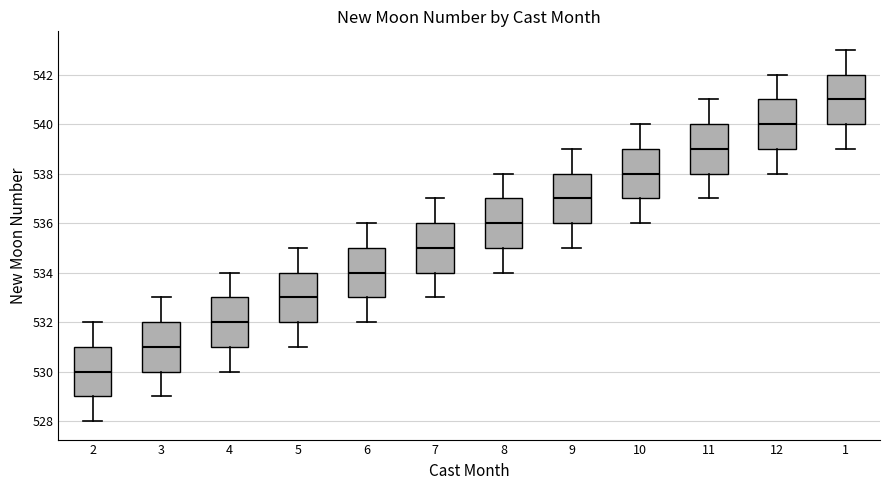

Which box has the highest median line?

1